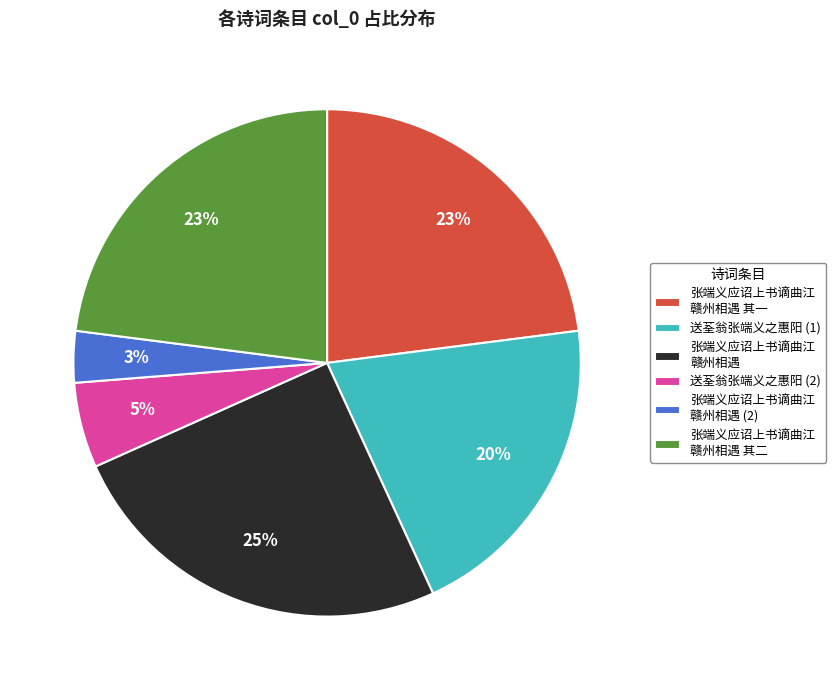

Is the sum of 张端义应诏上书谪曲江 赣州相遇 (2) and 张端义应诏上书谪曲江 赣州相遇 greater than half?

No